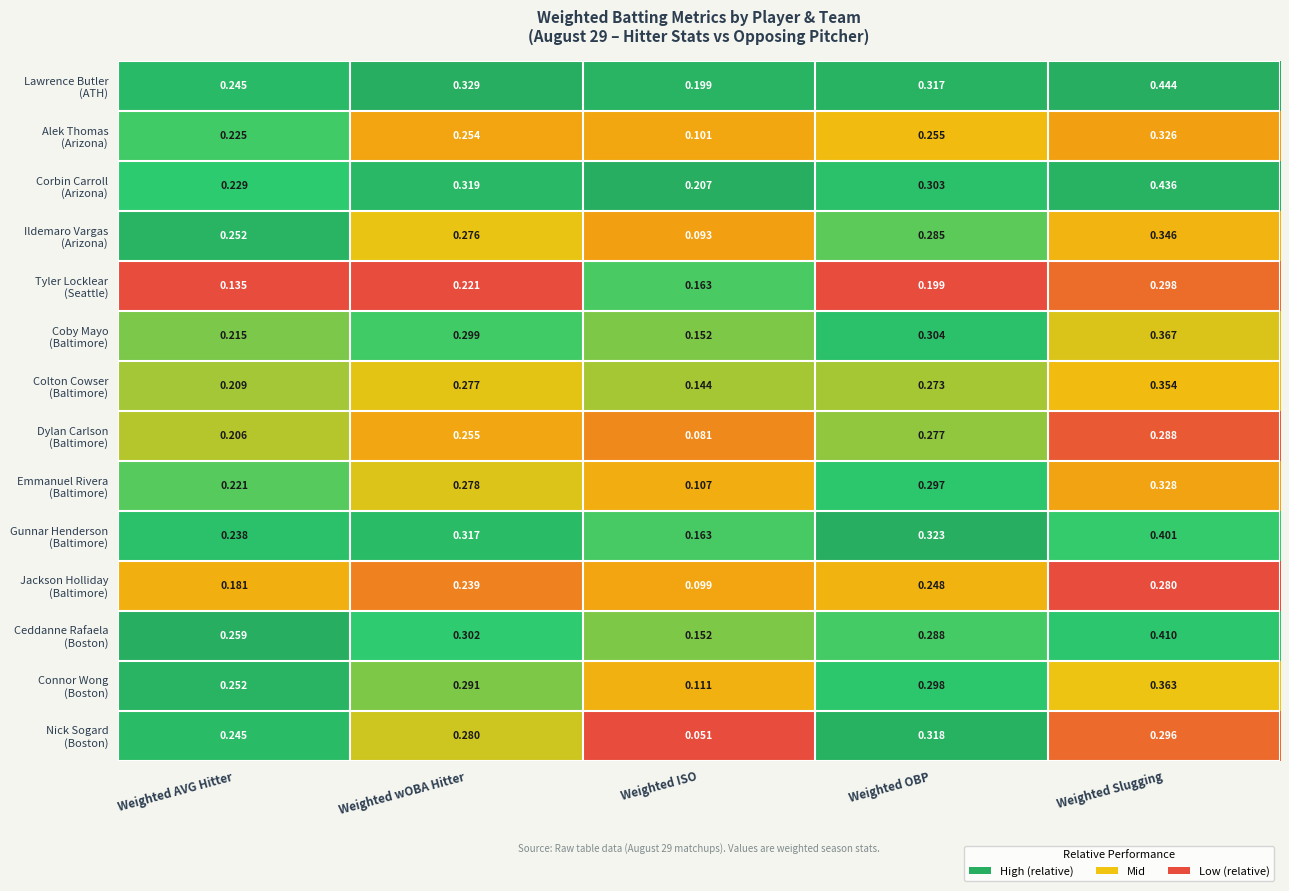

What is the total value across all series at Weighted Slugging?

4.9